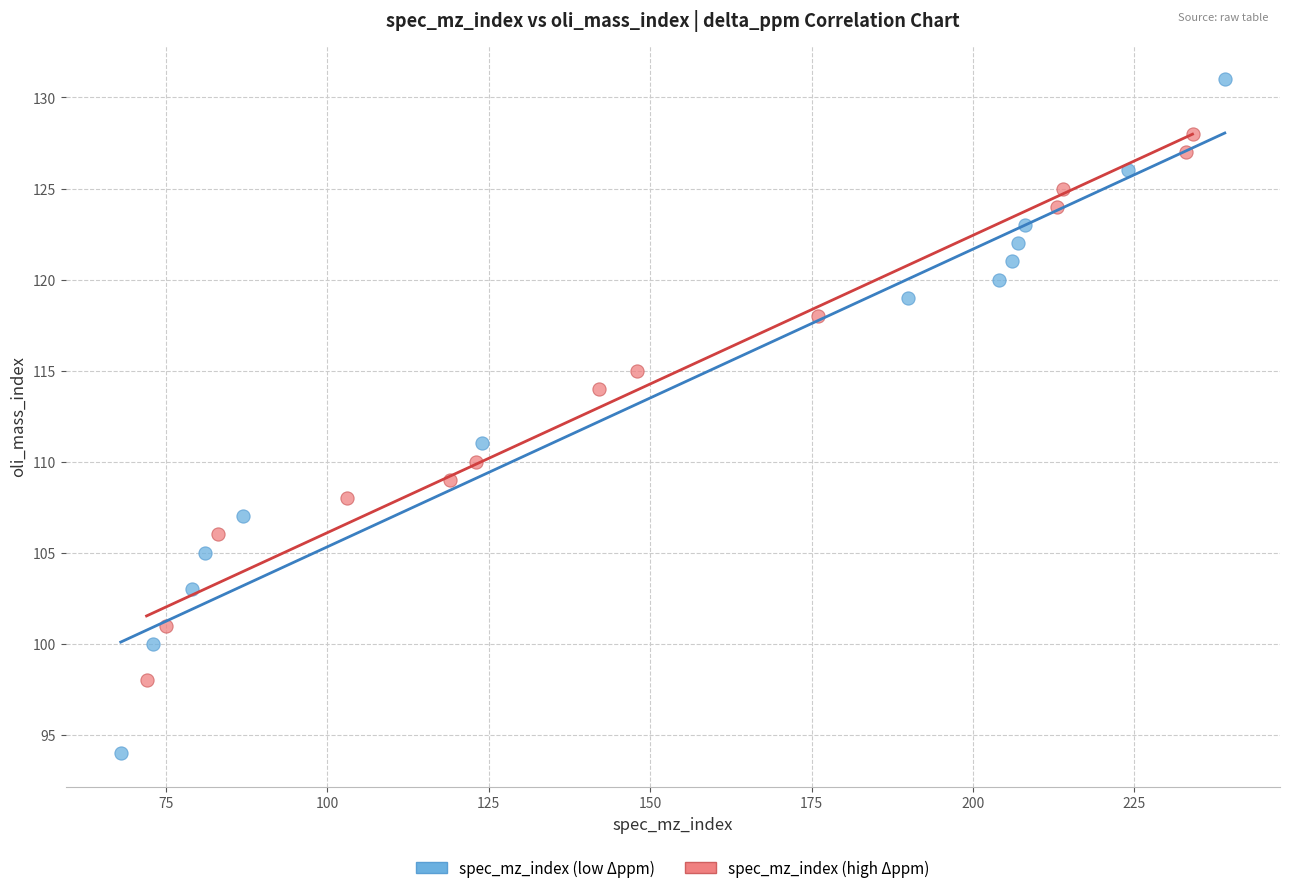

Which series contains the lowest Y value?

spec_mz_index (low Δppm)